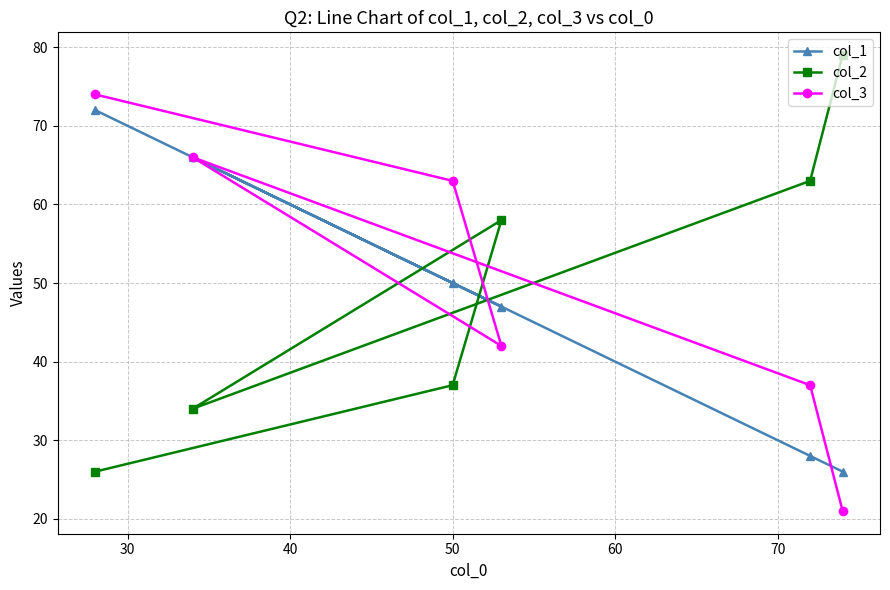

What is the difference between the maximum and minimum values in the col_1 series?

46